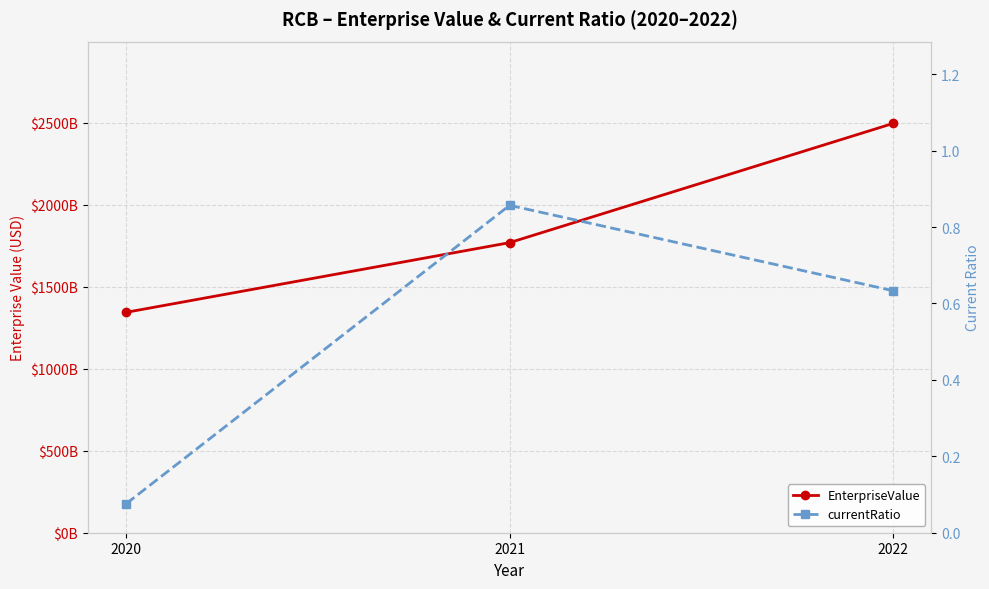

Rank the categories by currentRatio value from lowest to highest.

2020, 2022, 2021